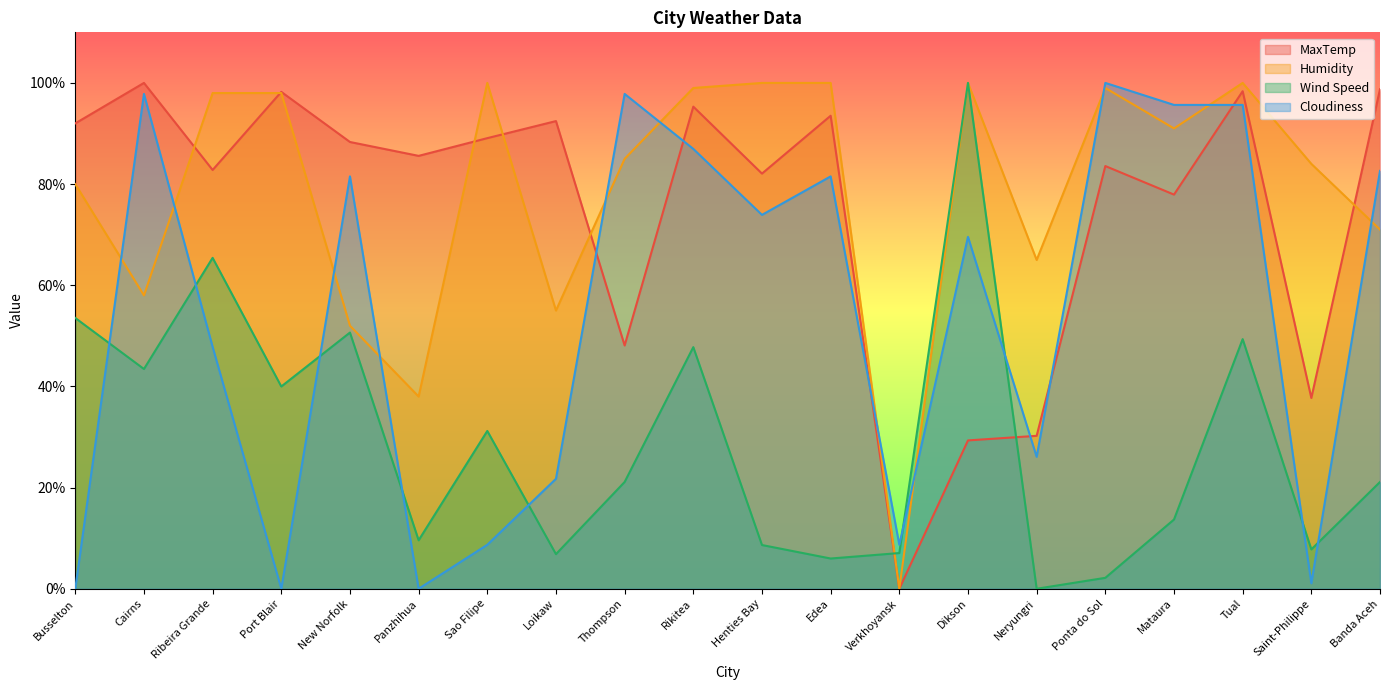

Reading right to left, transcribe all the data shown in this chart.

MaxTemp: Banda Aceh=98.7	Saint-Philippe=37.7	Tual=98.4	Mataura=77.9	Ponta do Sol=83.6	Neryungri=30.2	Dikson=29.3	Verkhoyansk=0.0	Edea=93.5	Henties Bay=82.1	Rikitea=95.3	Thompson=48.1	Loikaw=92.5	Sao Filipe=89.1	Panzhihua=85.6	New Norfolk=88.3	Port Blair=98.2	Ribeira Grande=82.8	Cairns=100.0	Busselton=92.0
Humidity: Banda Aceh=71.0	Saint-Philippe=84.0	Tual=100.0	Mataura=91.0	Ponta do Sol=99.0	Neryungri=65.0	Dikson=100.0	Verkhoyansk=0.0	Edea=100.0	Henties Bay=100.0	Rikitea=99.0	Thompson=85.0	Loikaw=55.0	Sao Filipe=100.0	Panzhihua=38.0	New Norfolk=52.0	Port Blair=98.0	Ribeira Grande=98.0	Cairns=58.0	Busselton=80.0
Wind Speed: Banda Aceh=21.1	Saint-Philippe=7.8	Tual=49.4	Mataura=13.7	Ponta do Sol=2.2	Neryungri=0.0	Dikson=100.0	Verkhoyansk=7.1	Edea=6.0	Henties Bay=8.6	Rikitea=47.8	Thompson=21.1	Loikaw=6.8	Sao Filipe=31.2	Panzhihua=9.6	New Norfolk=50.6	Port Blair=40.0	Ribeira Grande=65.4	Cairns=43.4	Busselton=53.5
Cloudiness: Banda Aceh=82.6	Saint-Philippe=1.1	Tual=95.7	Mataura=95.7	Ponta do Sol=100.0	Neryungri=26.1	Dikson=69.6	Verkhoyansk=8.7	Edea=81.5	Henties Bay=73.9	Rikitea=87.0	Thompson=97.8	Loikaw=21.7	Sao Filipe=8.7	Panzhihua=0.0	New Norfolk=81.5	Port Blair=0.0	Ribeira Grande=47.8	Cairns=97.8	Busselton=0.0